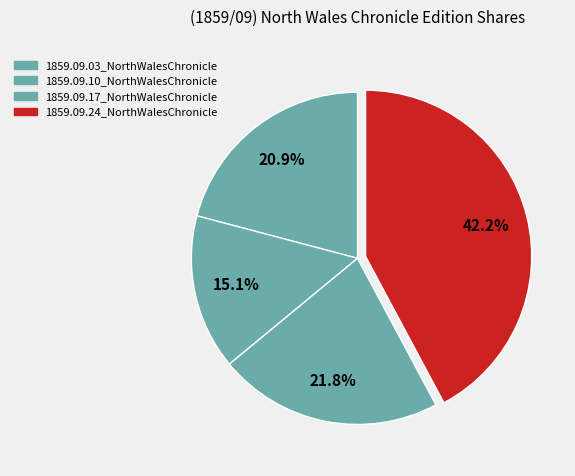

Rank the categories by value from lowest to highest.

1859.09.10_NorthWalesChronicle, 1859.09.03_NorthWalesChronicle, 1859.09.17_NorthWalesChronicle, 1859.09.24_NorthWalesChronicle